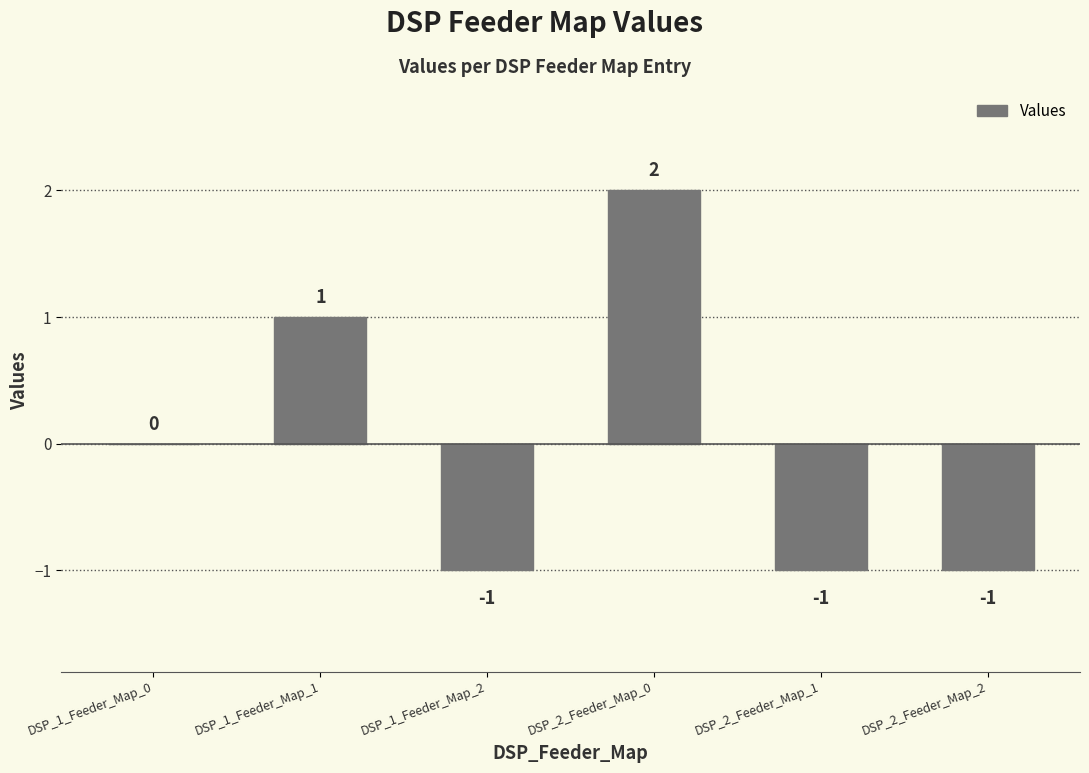

What is the change in value from DSP_2_Feeder_Map_0 to DSP_2_Feeder_Map_2?

-3